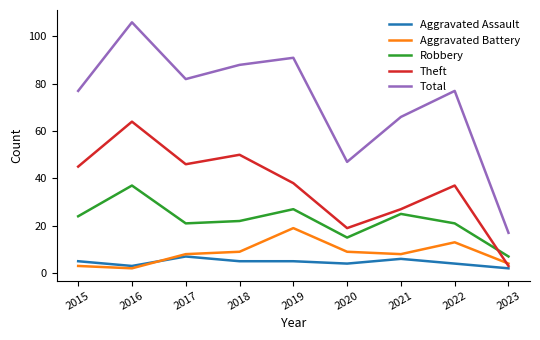

Is this an area chart (filled region under the line)?

No